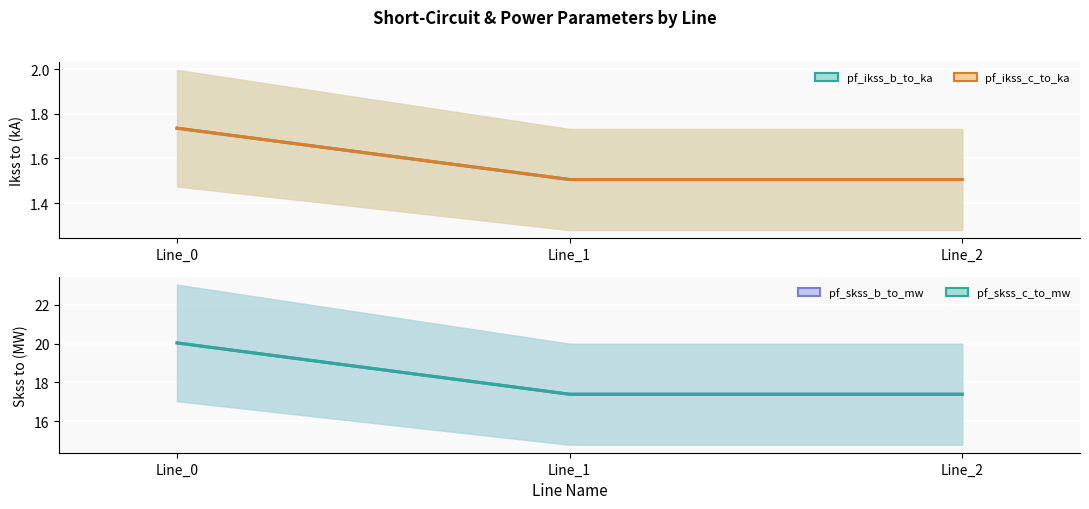

Between Line_1 and Line_2, which is larger?

Line_1